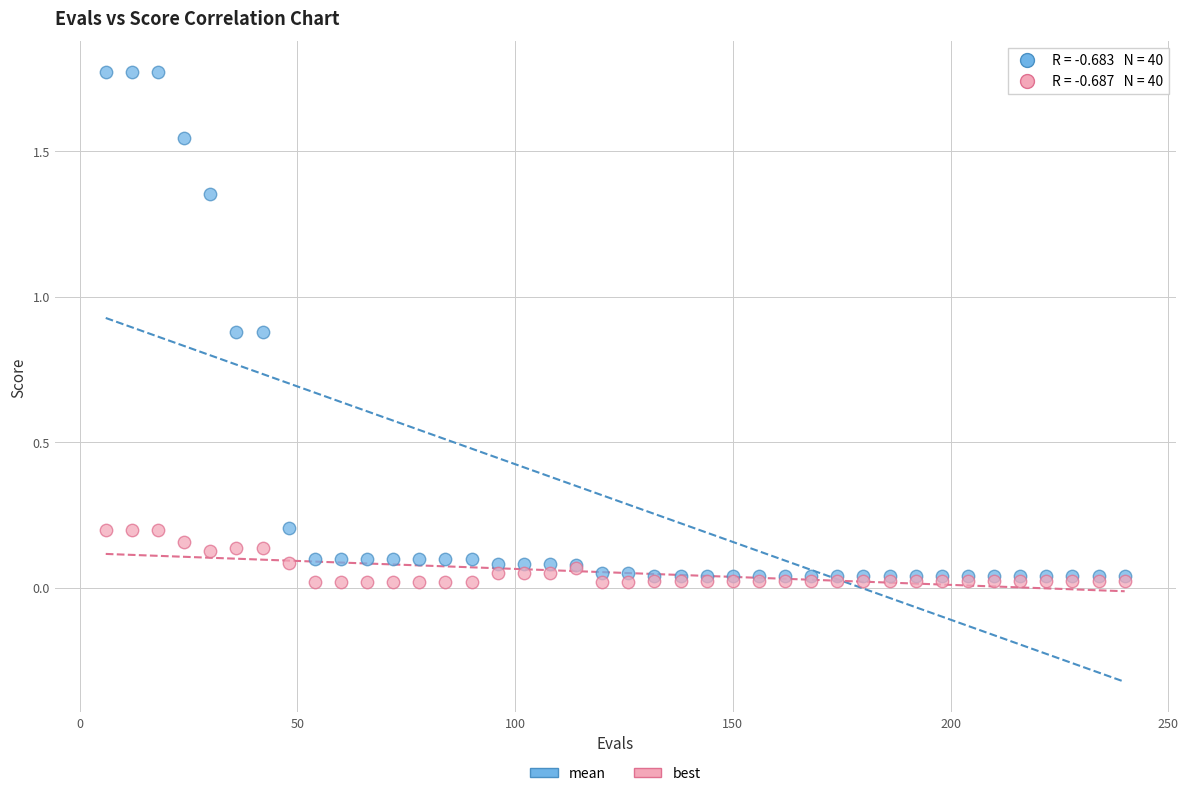

Which series contains the lowest Y value?

best